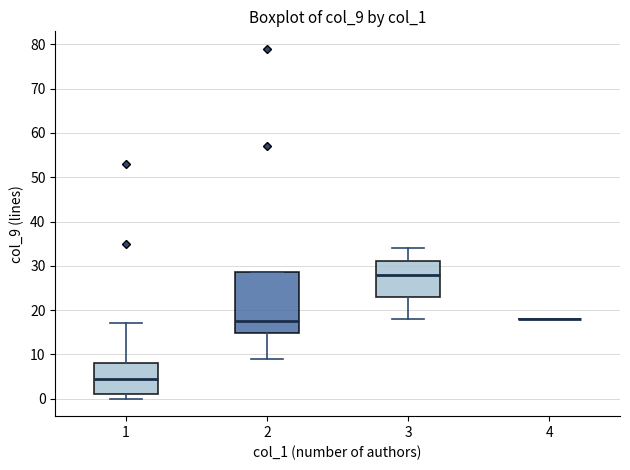

Reading left to right, read every box against the y-axis: the position of its median line, the range the box covers, and the ends of its whiskers. The values are not printed on the chart, so give them approximately, as read against the axis.

1: median 5, box 1 to 8, whiskers 0 to 17
2: median 18, box 15 to 29, whiskers 9 to 29
3: median 28, box 23 to 31, whiskers 18 to 34
4: box collapsed to a line at 18, whiskers 18 to 18